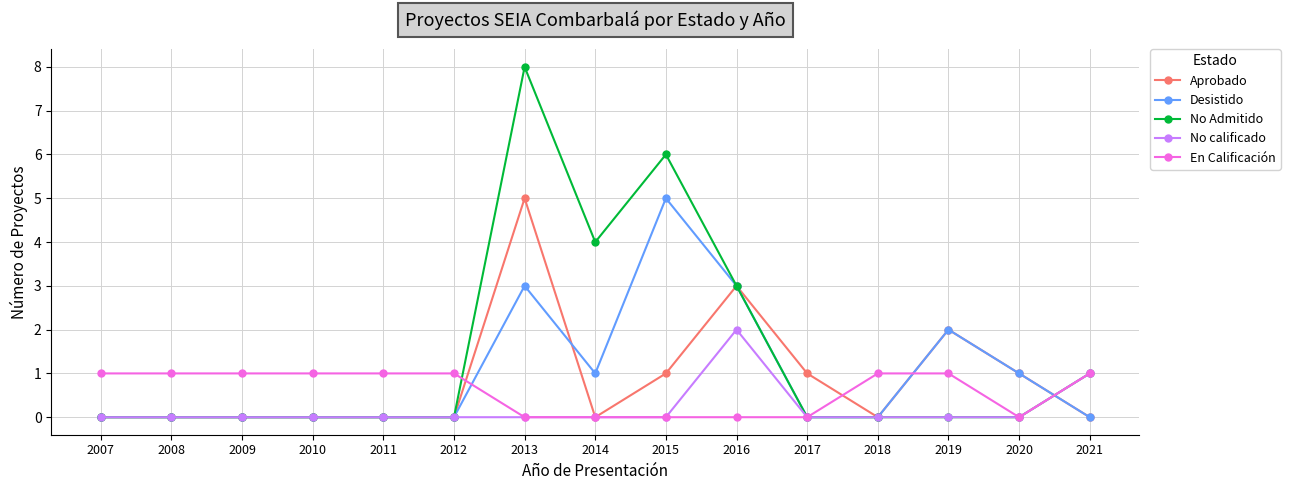

True or false: No calificado has a value of -1 at 2020.

False